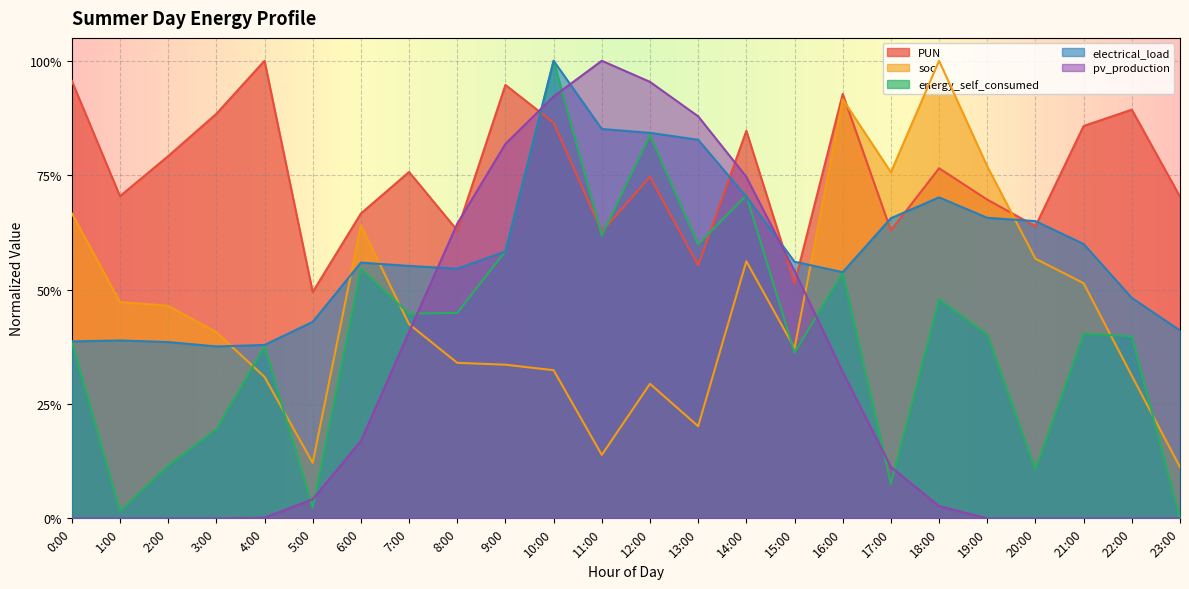

How many intersections are there between soc and energy_self_consumed?

6